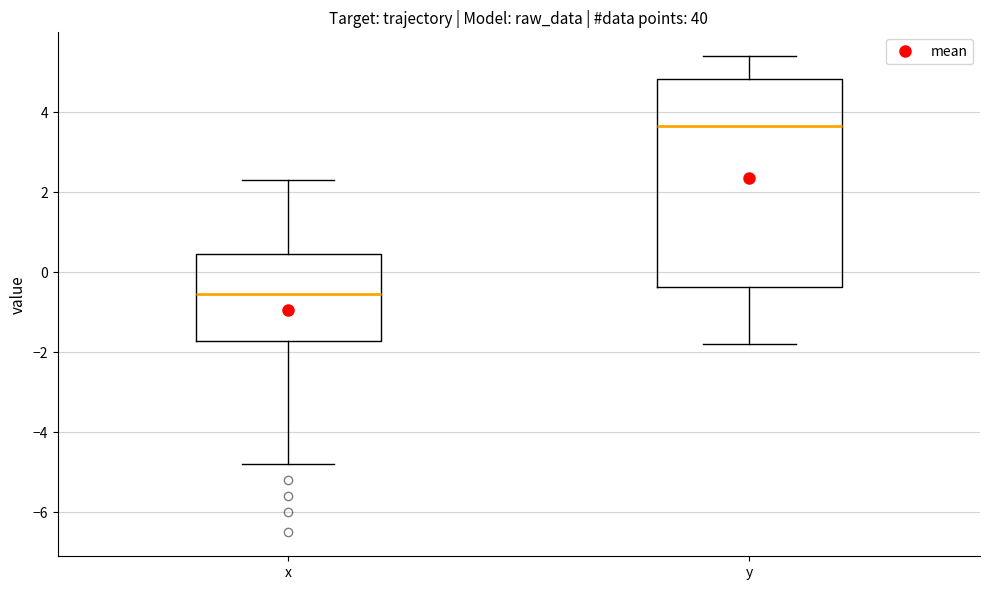

Which box is the tallest, from its lower edge to its upper edge?

y